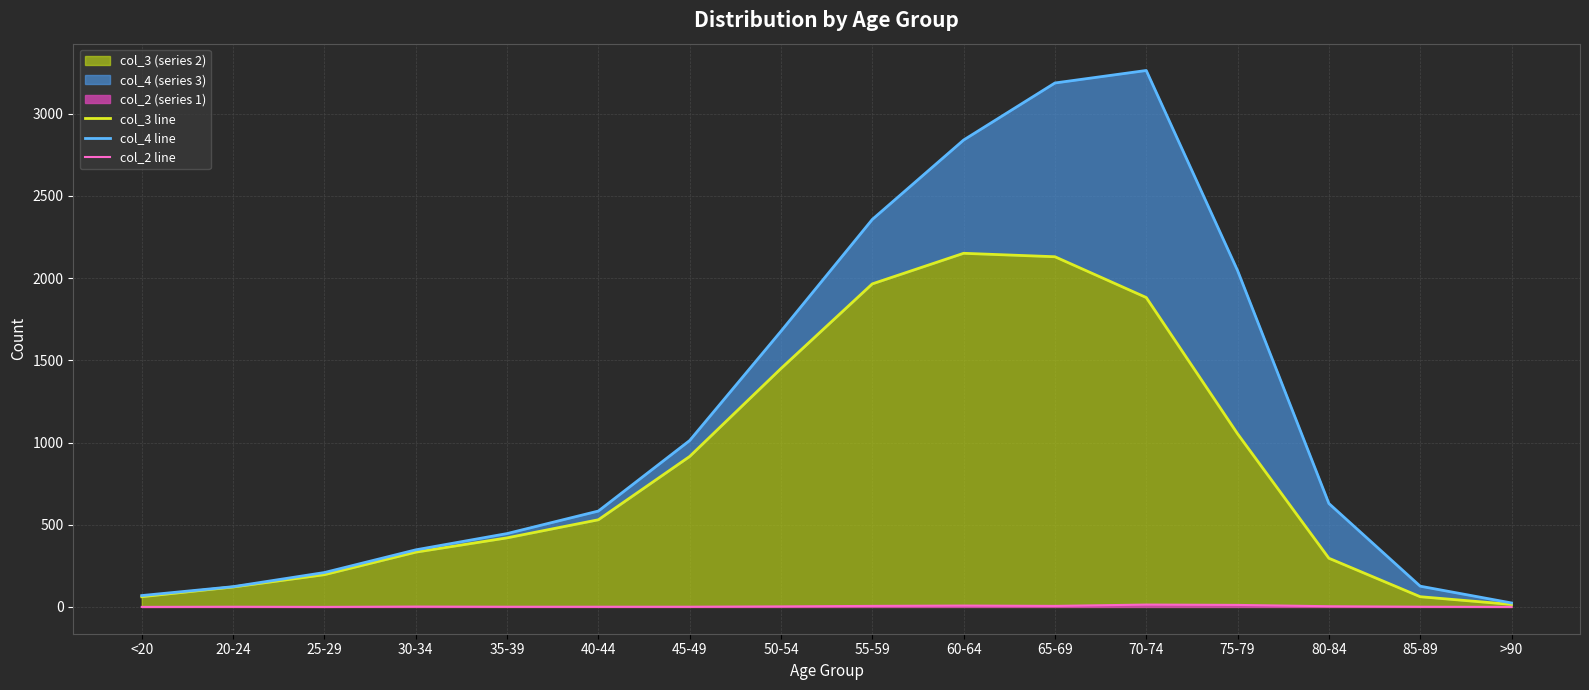

How many lines are shown in the chart?

3